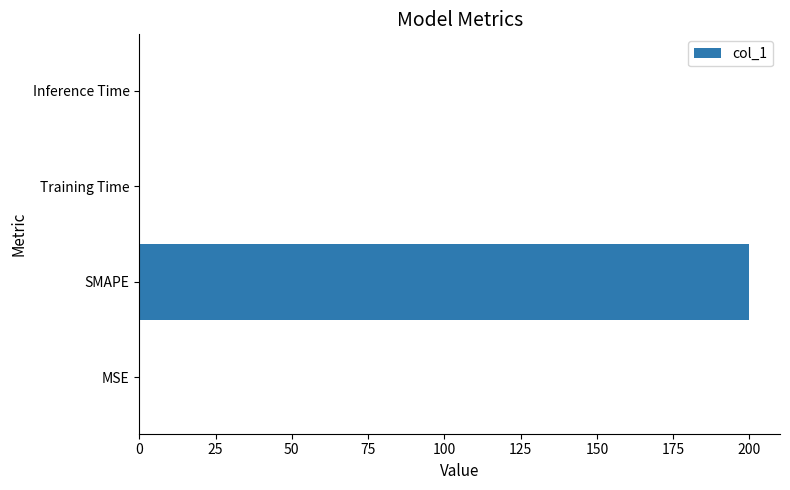

At which category does the chart reach its peak across all series?

SMAPE